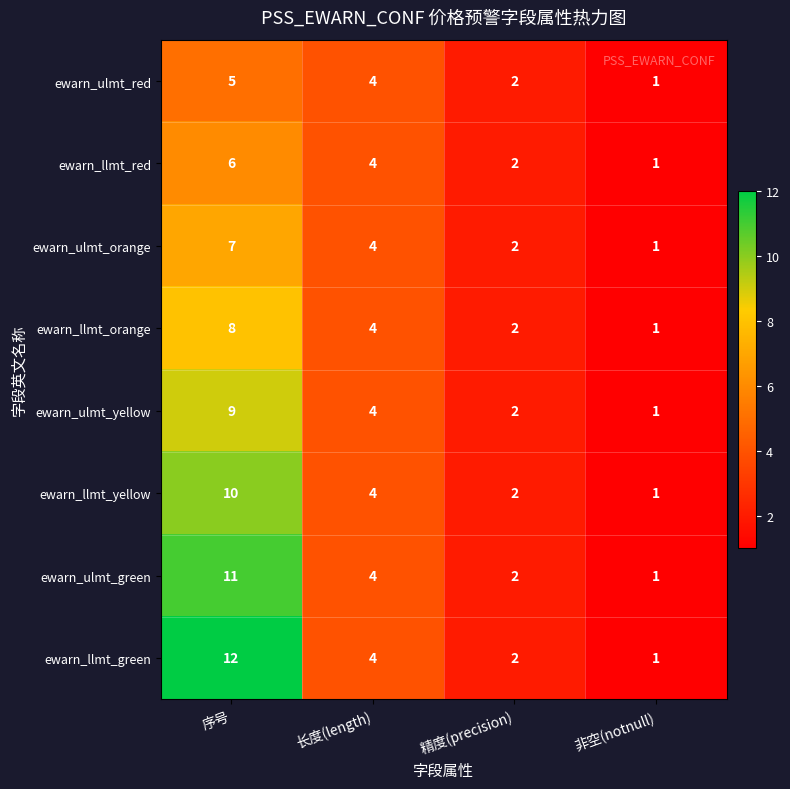

Is the value of ewarn_ulmt_red at 序号 greater than the value of ewarn_llmt_red at 非空(notnull)?

Yes